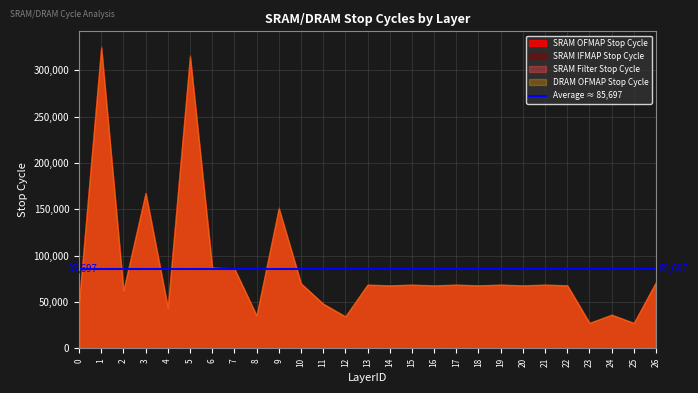

True or false: SRAM Filter Stop Cycle and SRAM IFMAP Stop Cycle intersect in this chart.

False